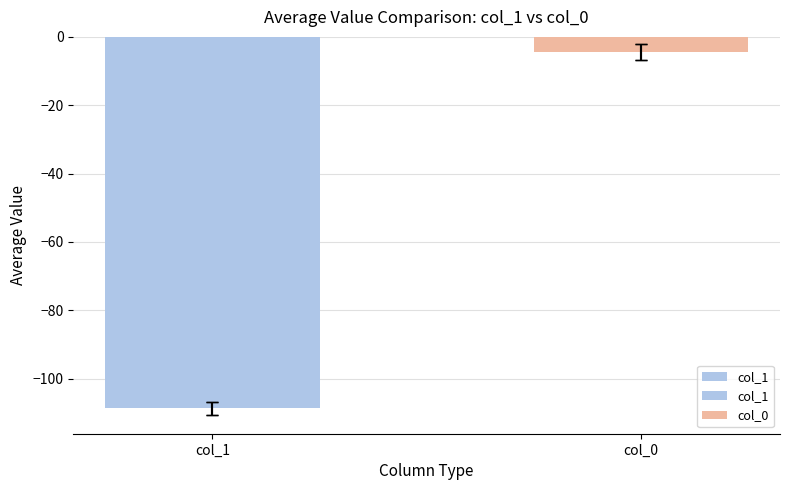

List the labels in order of value, smallest first.

col_1, col_0